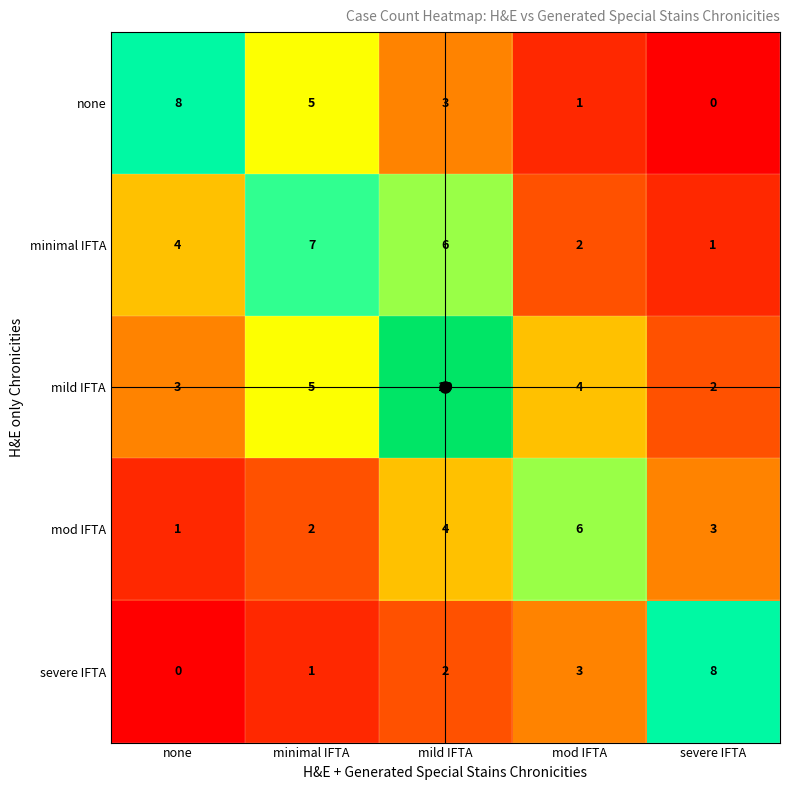

Is it true that severe IFTA equals 2 at minimal IFTA?

False